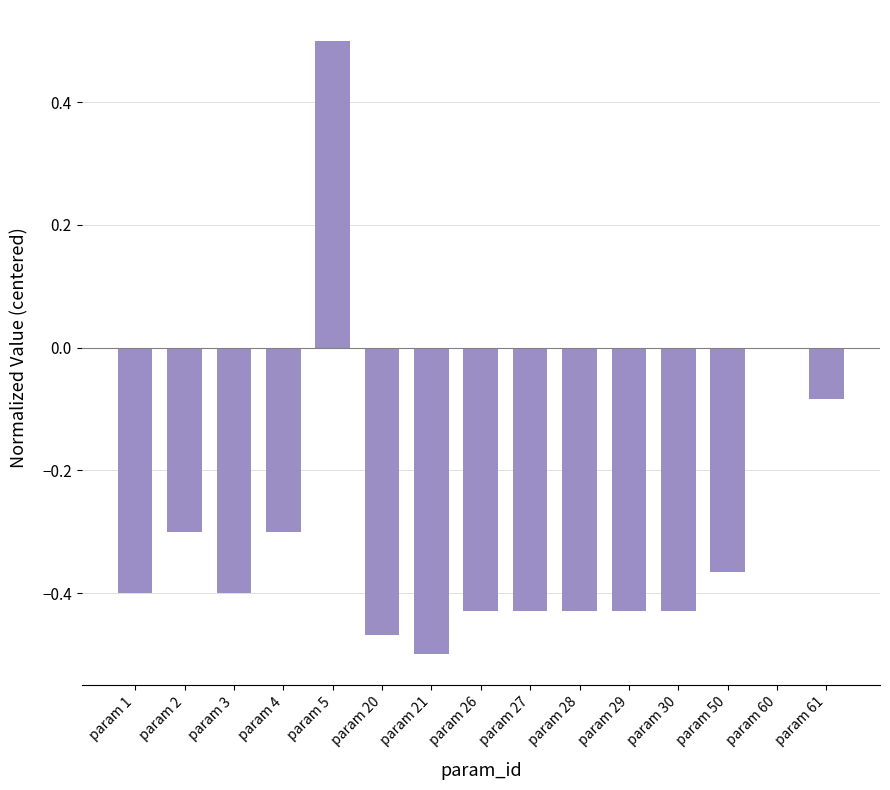

Is it true that the value at param 3 is -0.4?

True